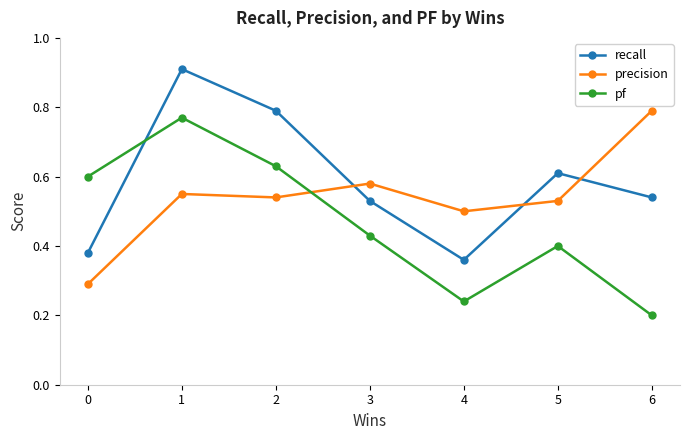

What is the sum of the pf values at 3 and 2?

1.1